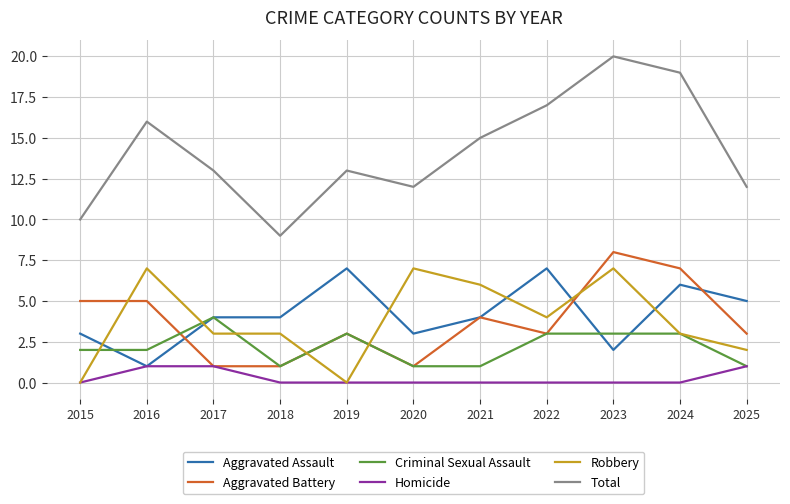

What is the difference between the Aggravated Battery values at 2024 and 2020?

6